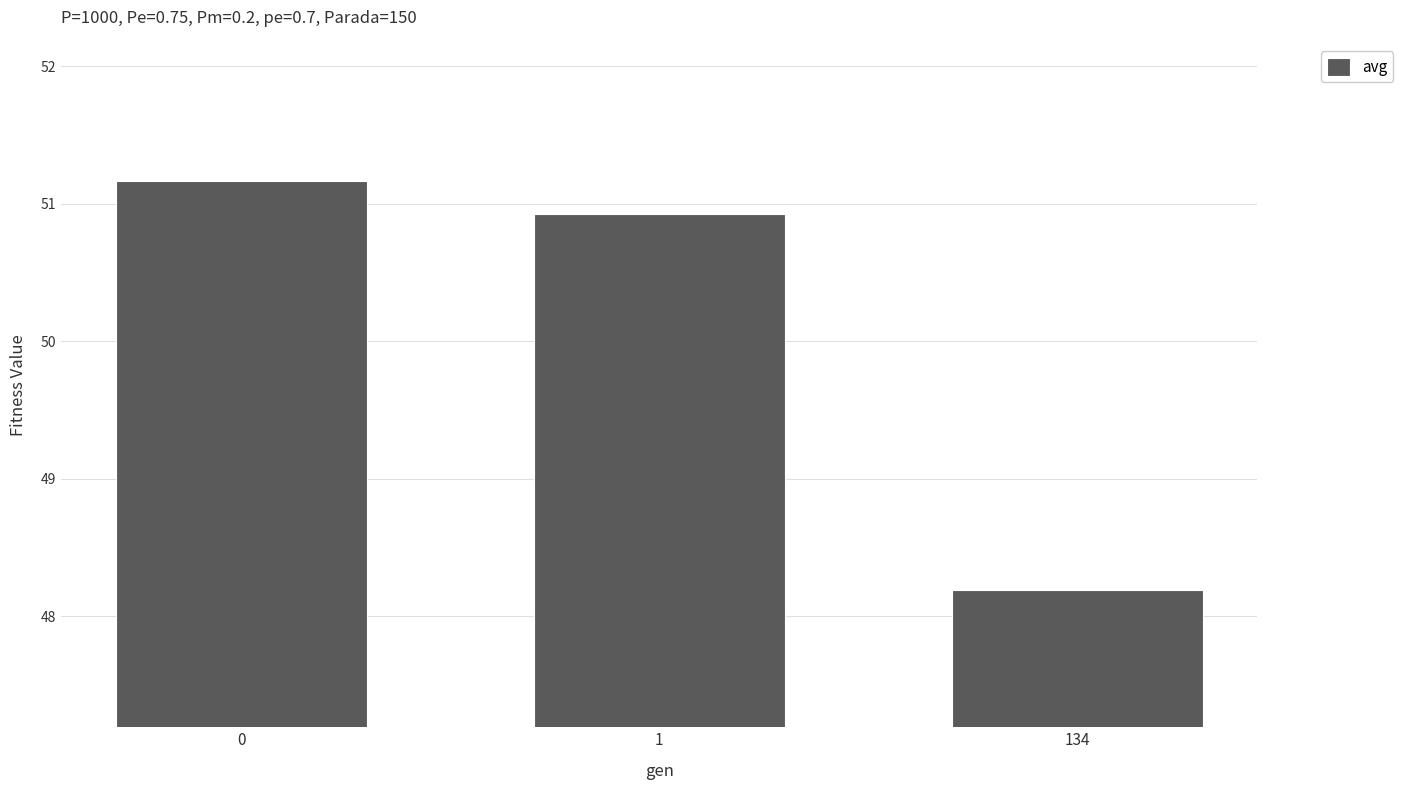

The value at 0 is 51.2. True or false?

True